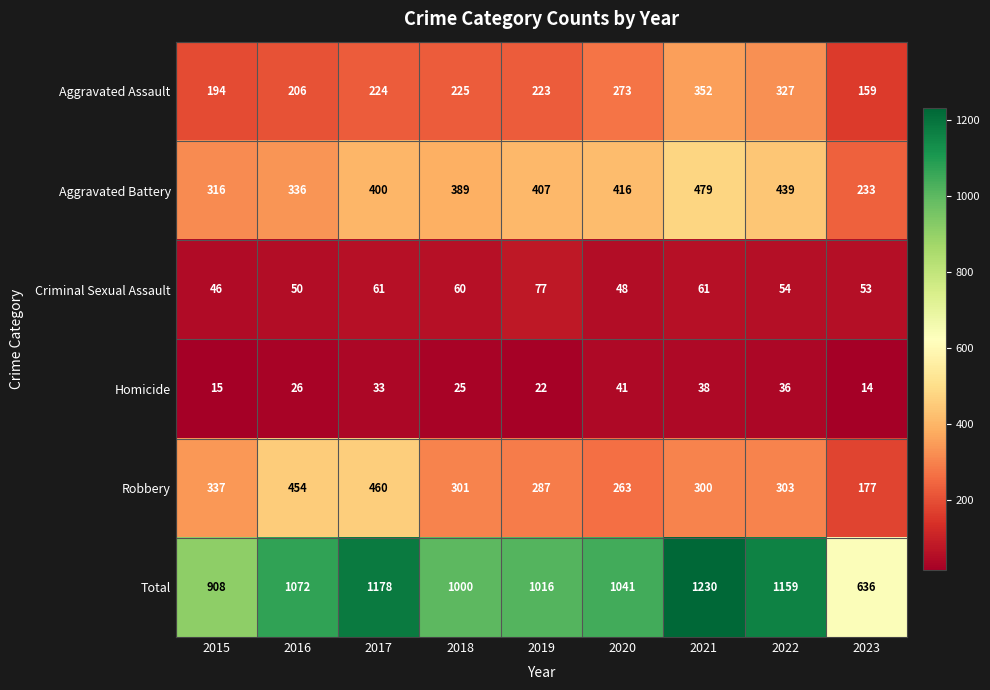

What is the difference between the highest and lowest values at 2020?

1000